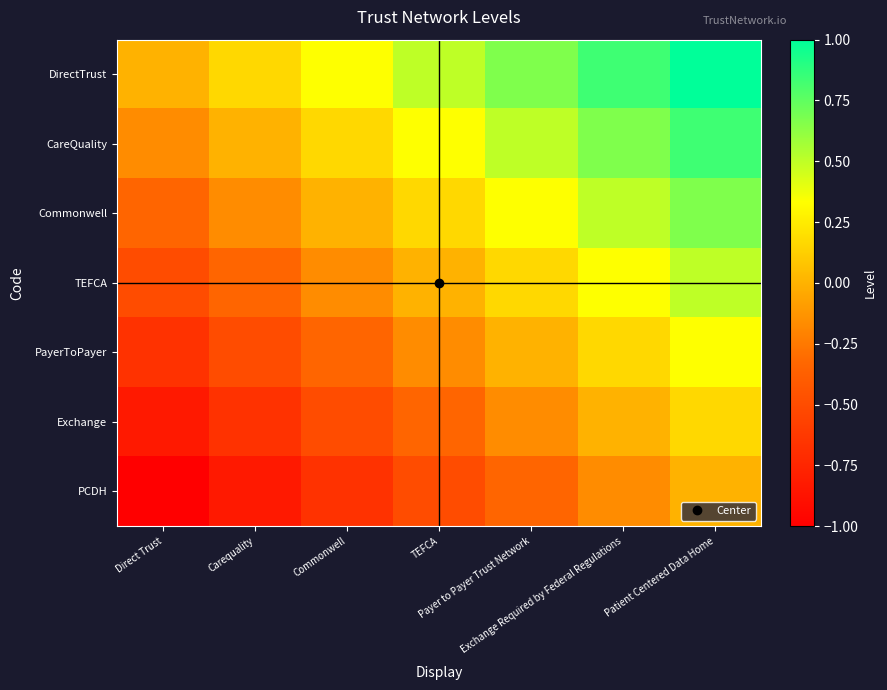

What is the difference between the highest and lowest values at Direct Trust?

1.0